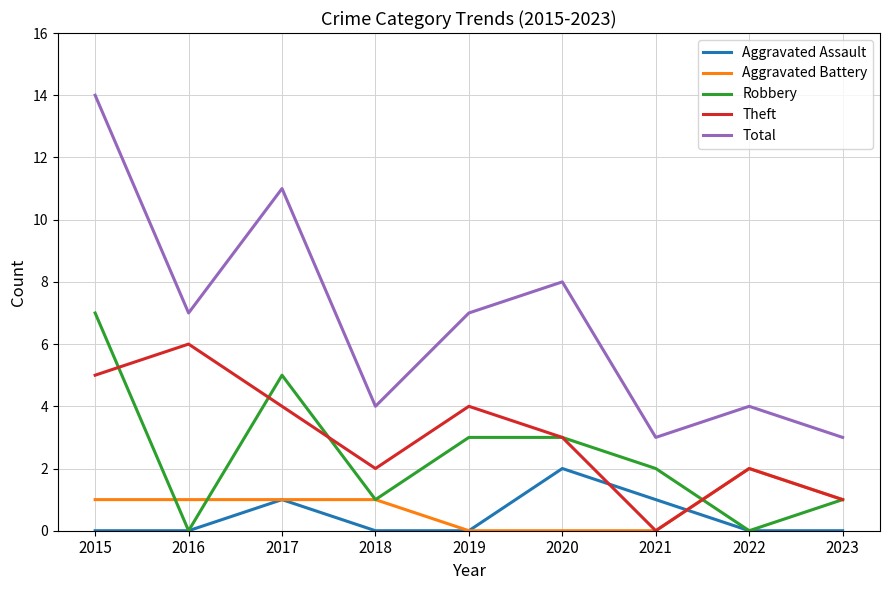

The Aggravated Battery series shows 1 at 2023. True or false?

True